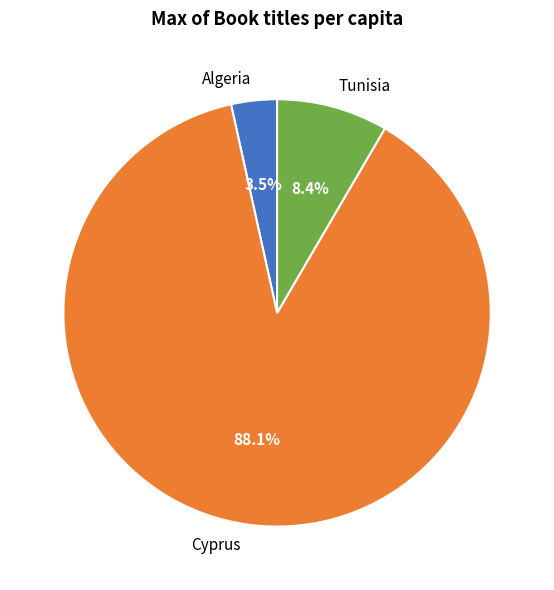

Is there any slice that represents more than half of the pie?

Yes